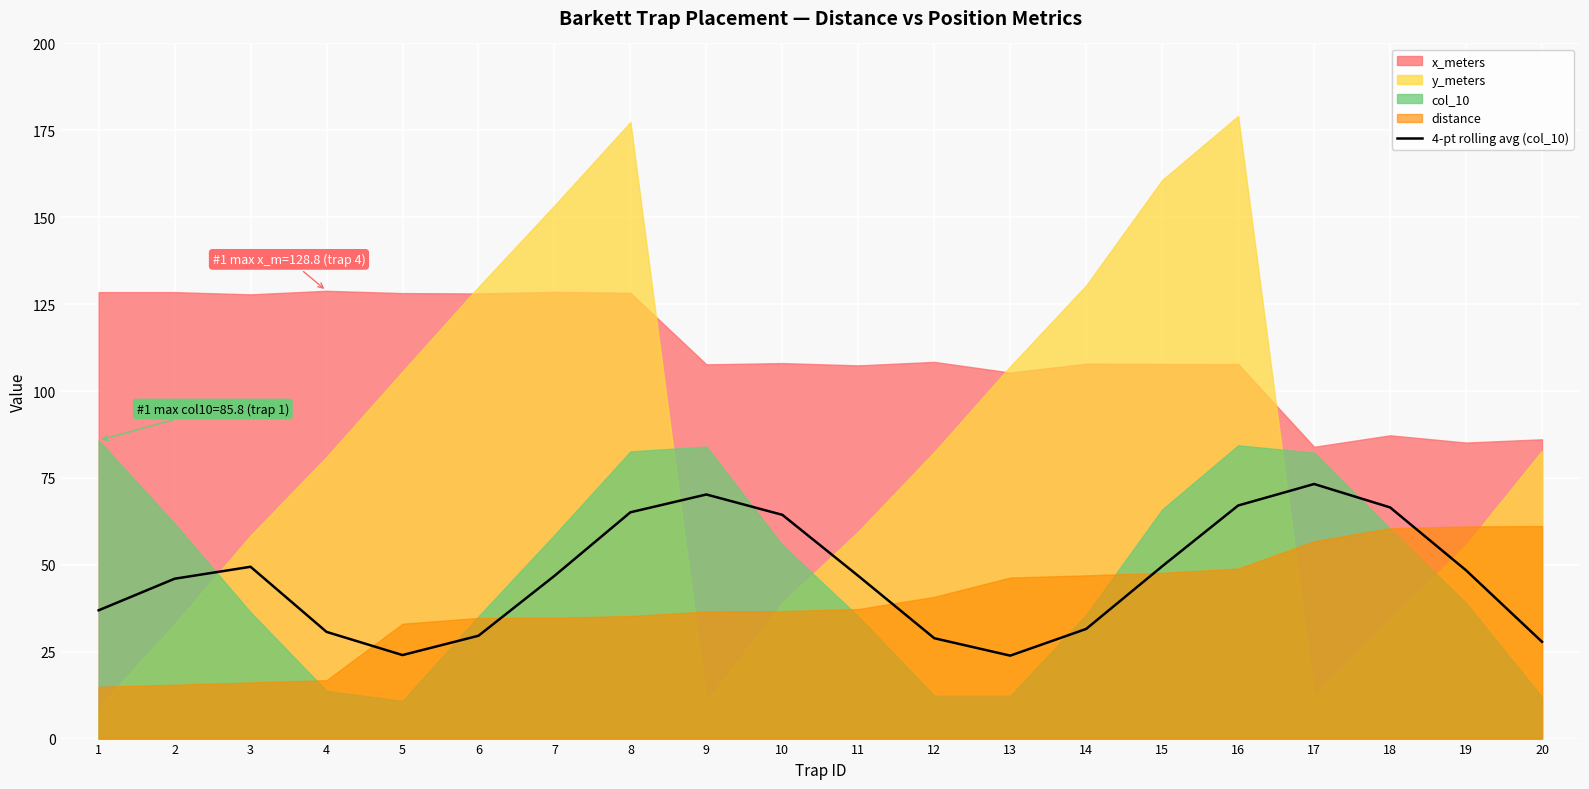

What is the highest value of the 4-pt rolling avg (col_10) series?

73.2